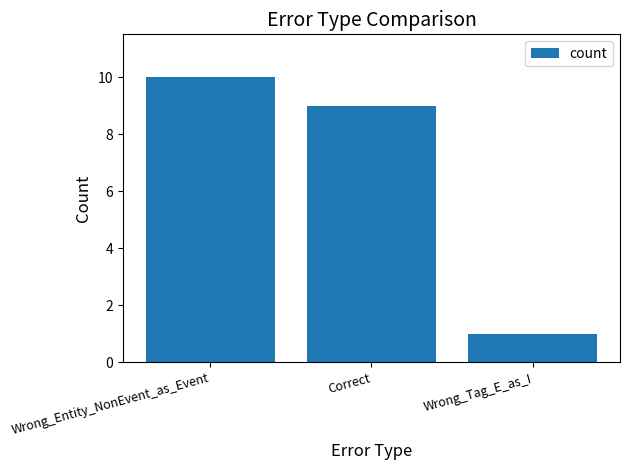

What is the difference between the maximum and second lowest values?

1